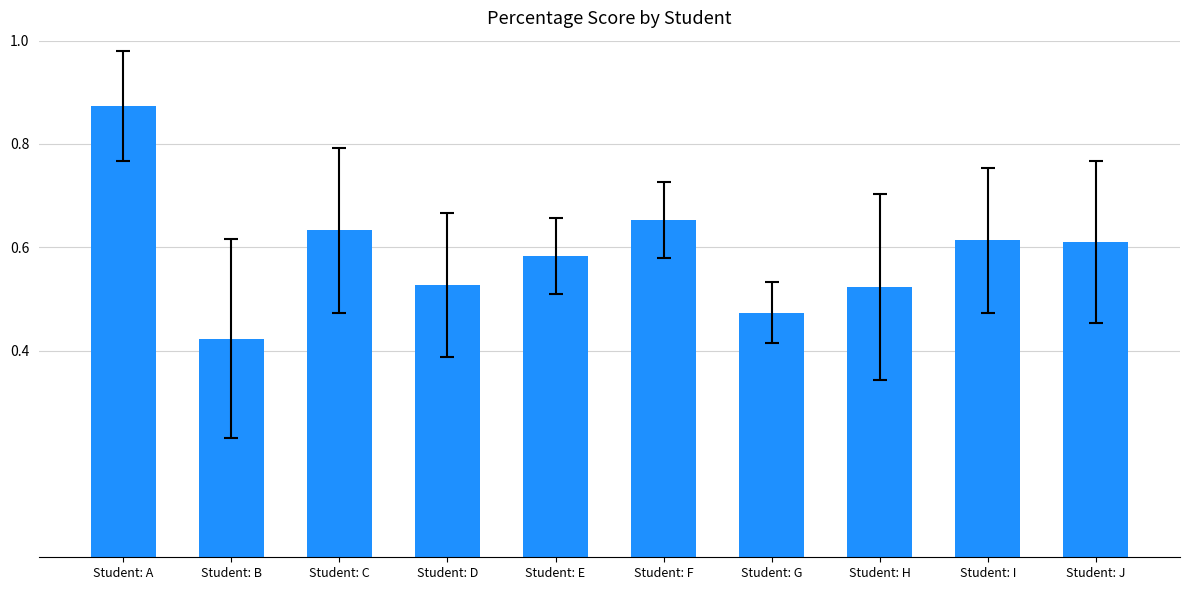

Which category has the highest value across all series?

Student: A